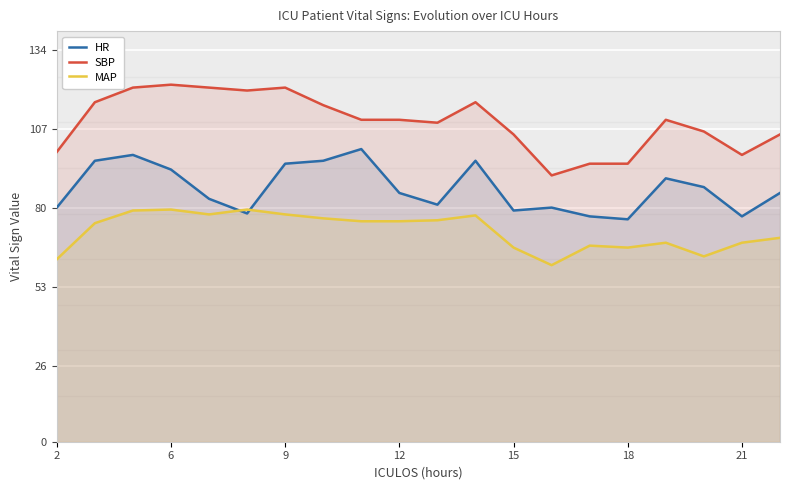

True or false: HR has a value of 155.9 at 21.

False